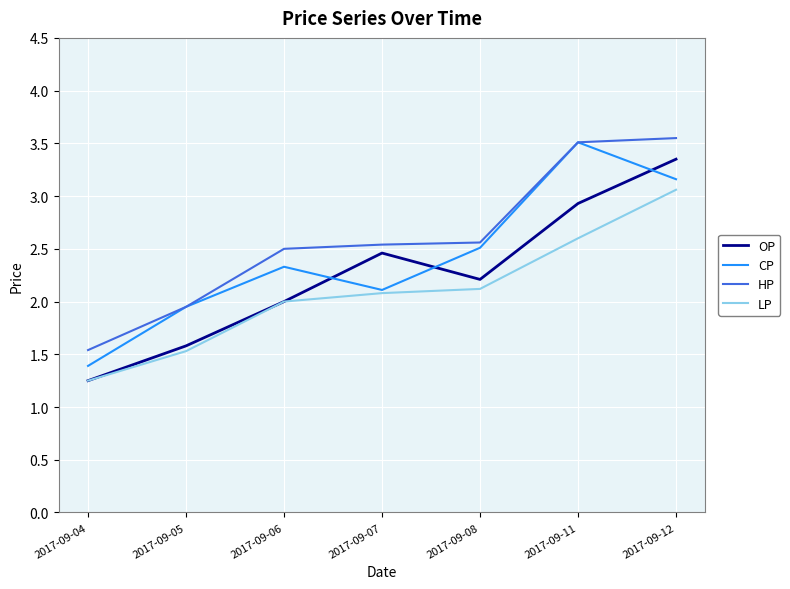

What is the difference between the highest and lowest values at 2017-09-04?

0.3